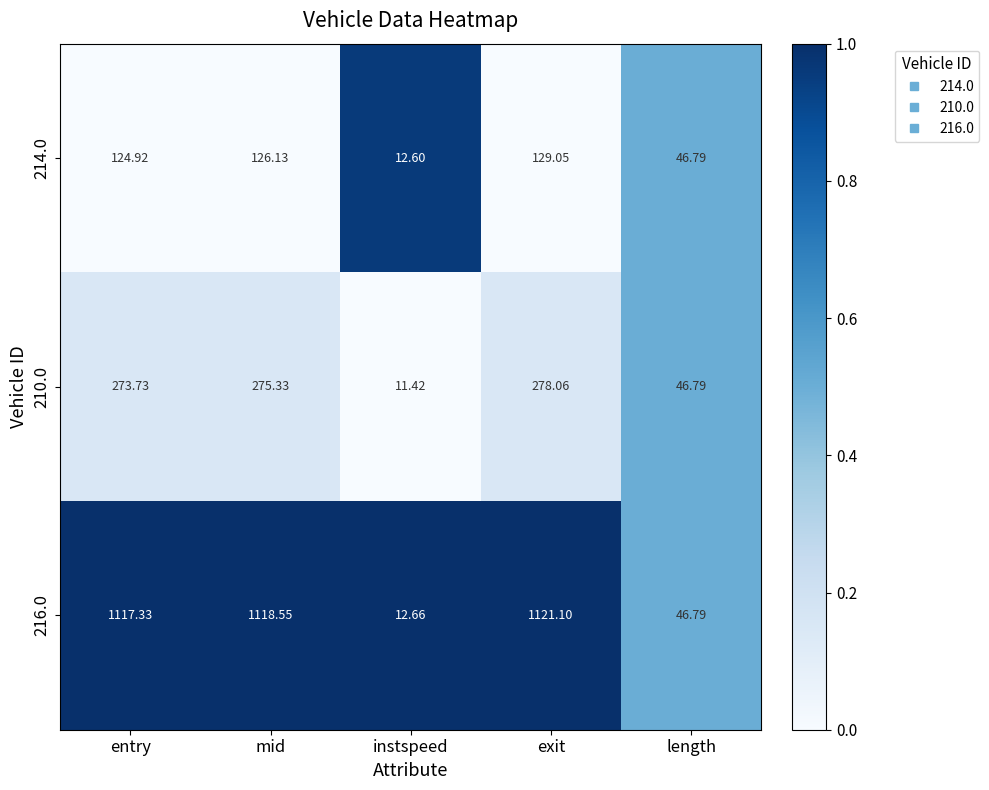

List the labels in order of 210.0 value, largest first.

exit, mid, entry, length, instspeed